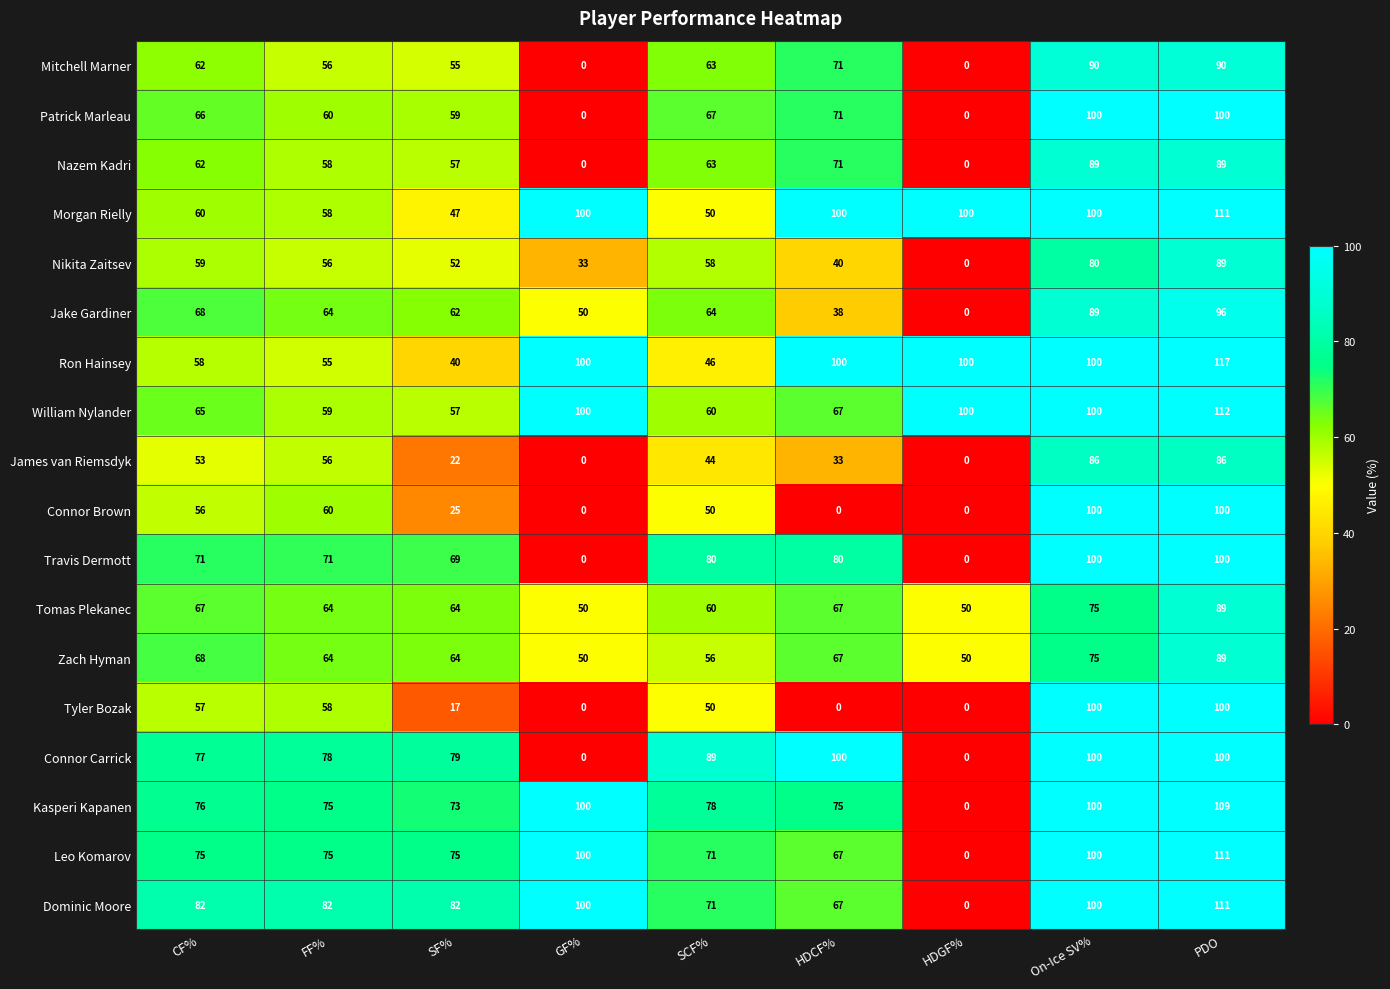

What is the difference between the maximum and second lowest values in the Zach Hyman series?

39